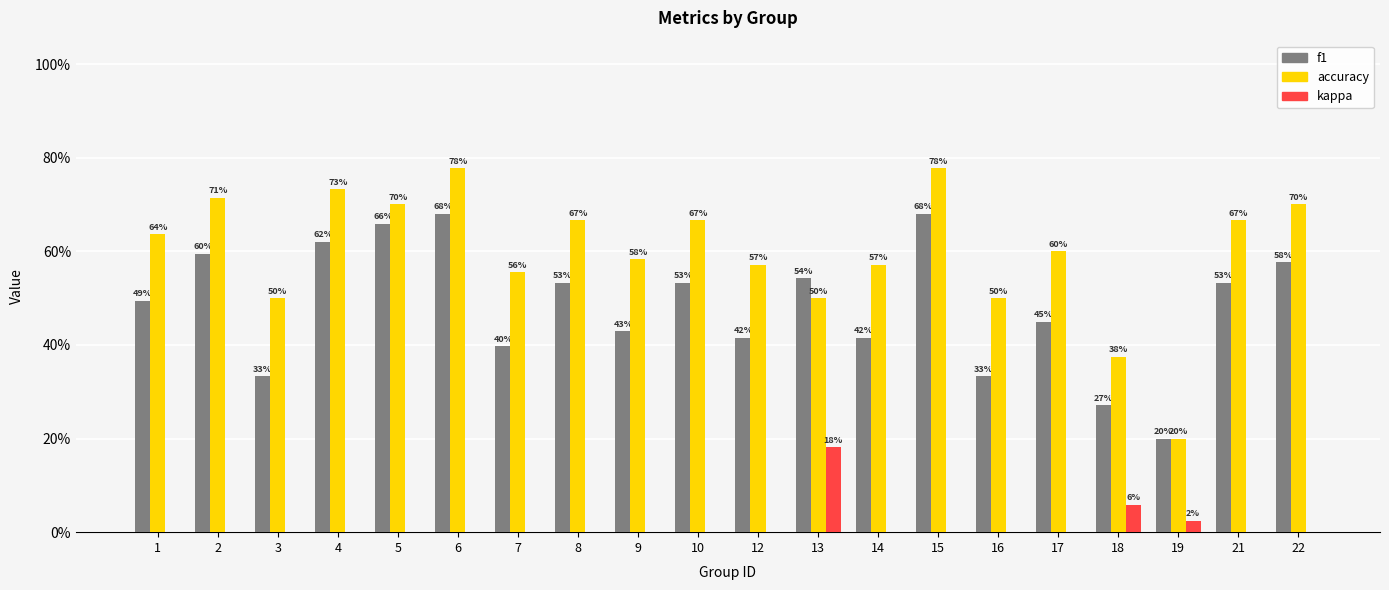

What is the average value of the accuracy series?

0.6